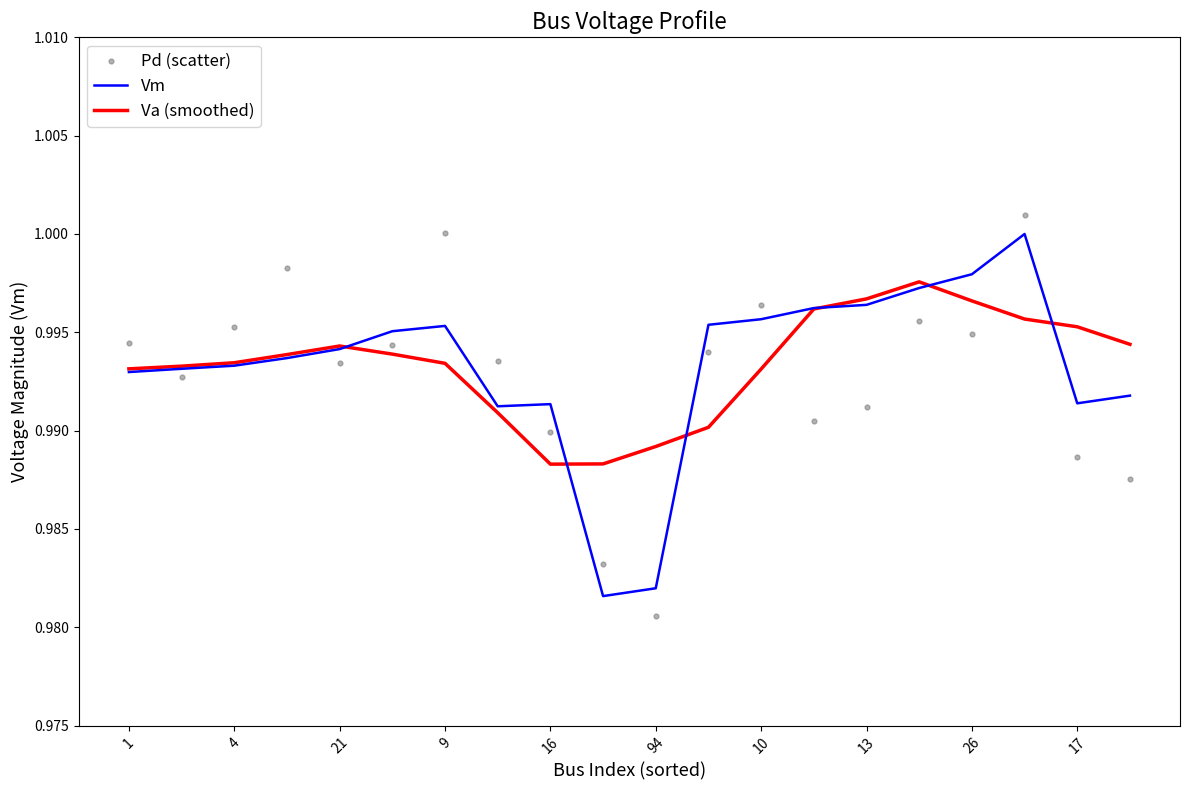

At how many categories does at least one series exceed 0?

20